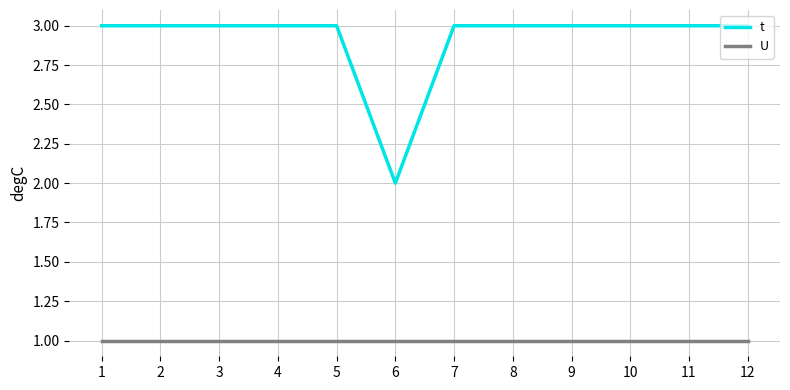

True or false: U has a value of 1 at 1.

True